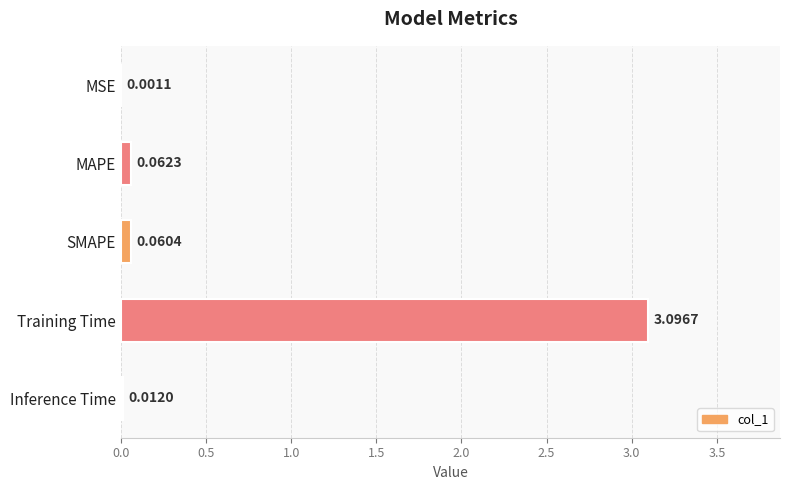

Which category has the highest value across all series?

Training Time